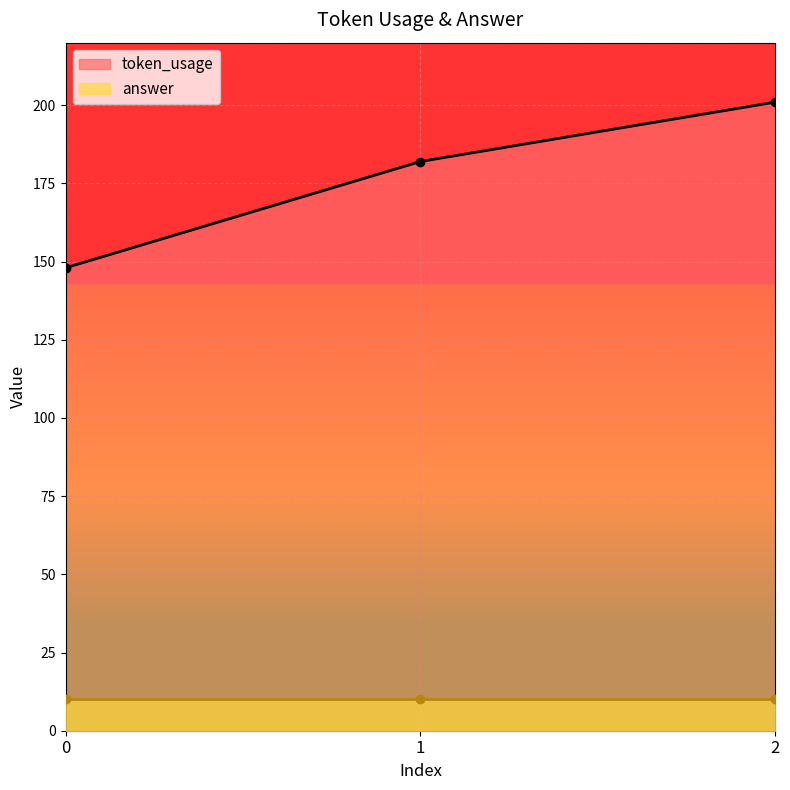

Approximately how many times larger is the value at 2 compared to 0?

1.4